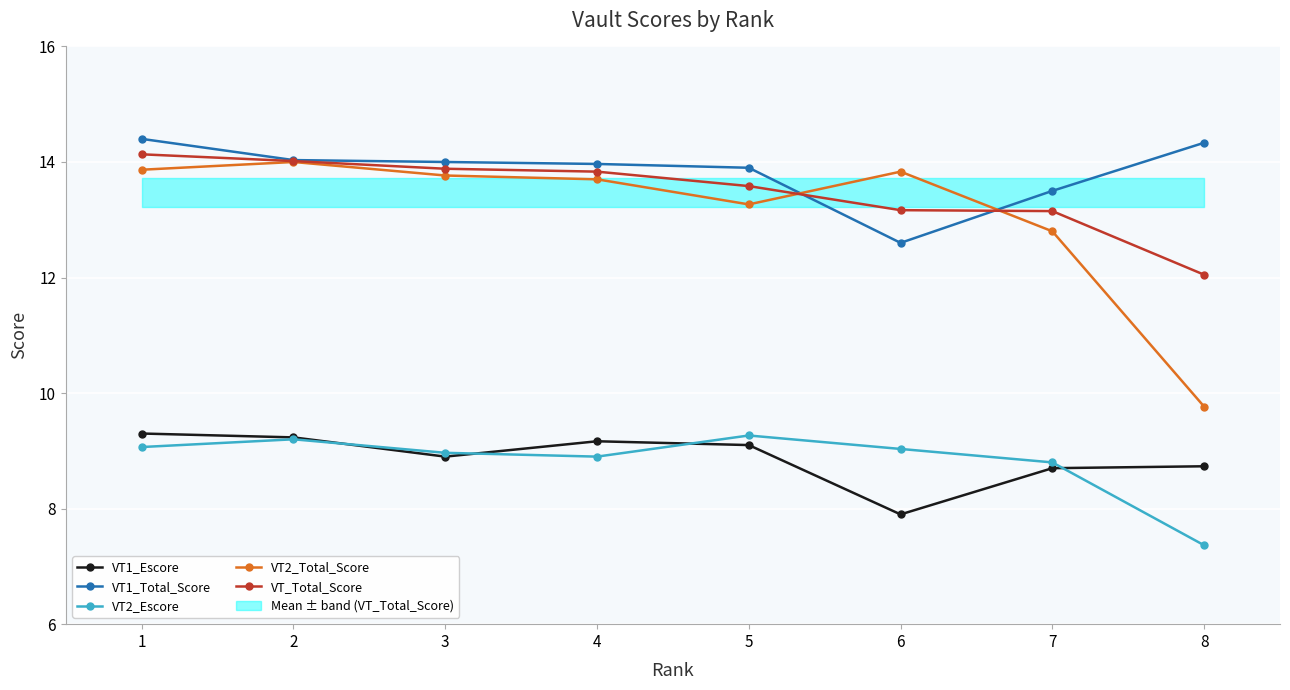

Reading left to right, list all the values displayed in this chart.

VT1_Escore: 1=9.3	2=9.2	3=8.9	4=9.2	5=9.1	6=7.9	7=8.7	8=8.7
VT1_Total_Score: 1=14.4	2=14.0	3=14.0	4=14.0	5=13.9	6=12.6	7=13.5	8=14.3
VT2_Escore: 1=9.1	2=9.2	3=9.0	4=8.9	5=9.3	6=9.0	7=8.8	8=7.4
VT2_Total_Score: 1=13.9	2=14.0	3=13.8	4=13.7	5=13.3	6=13.8	7=12.8	8=9.8
VT_Total_Score: 1=14.1	2=14.0	3=13.9	4=13.8	5=13.6	6=13.2	7=13.2	8=12.0